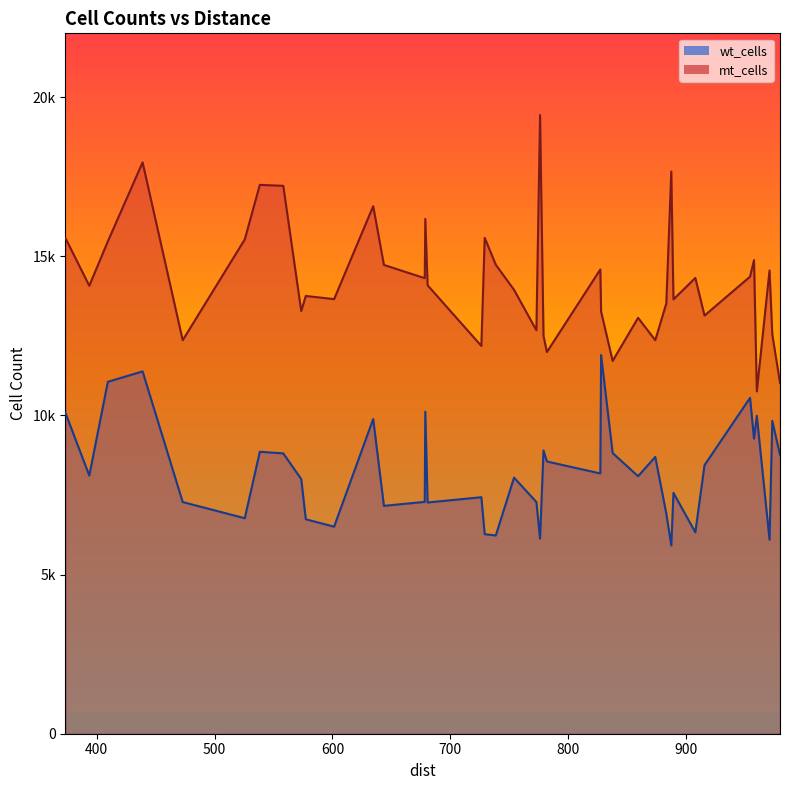

At how many categories does at least one series exceed 14306?

19